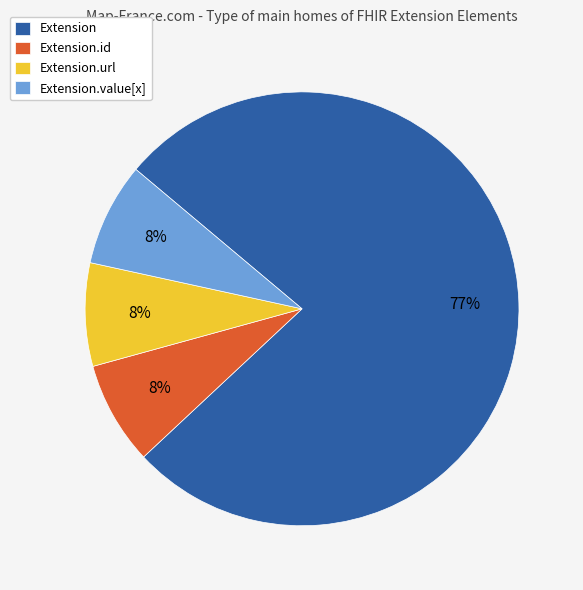

The Extension slice represents 77% of the pie. True or false?

True